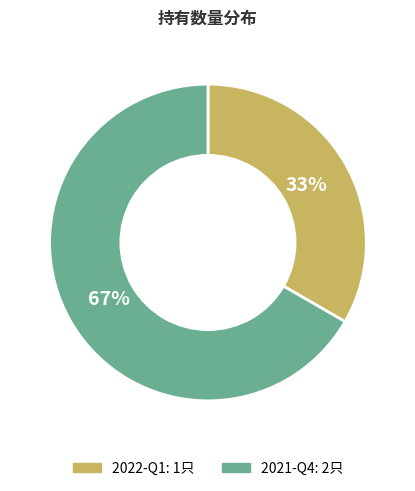

How many slices are in this pie chart?

2